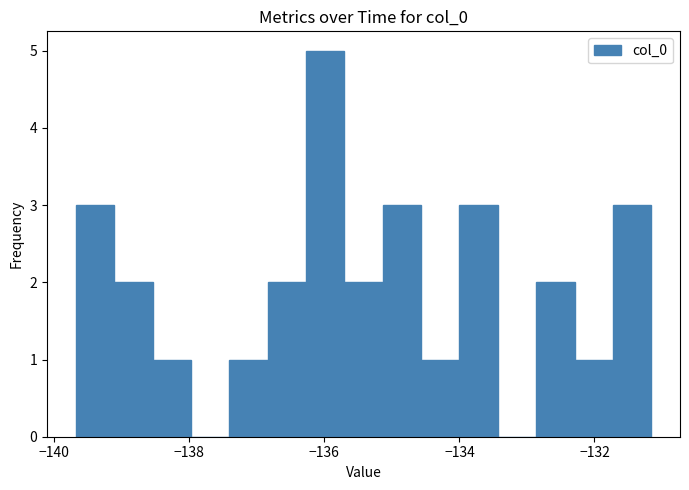

Around what value on the x-axis is the tallest bar? Give the approximate position of its centre, as read against the axis.

-136.0